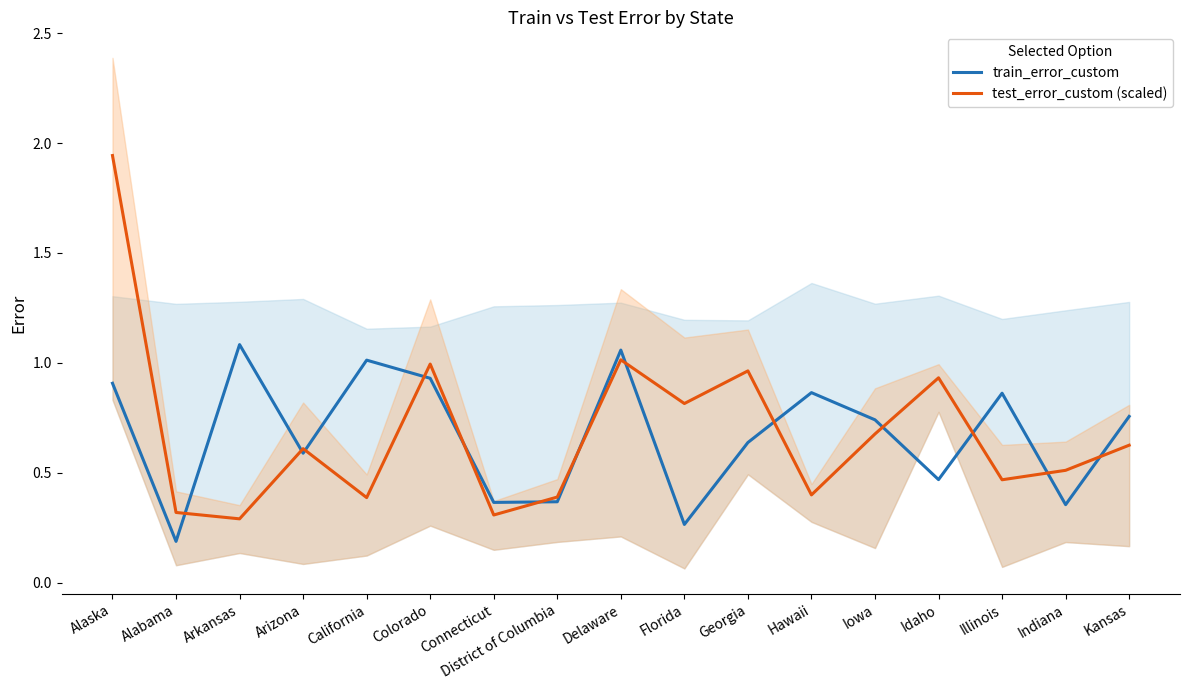

What is the spread (max minus min) of values at Kansas?

0.1